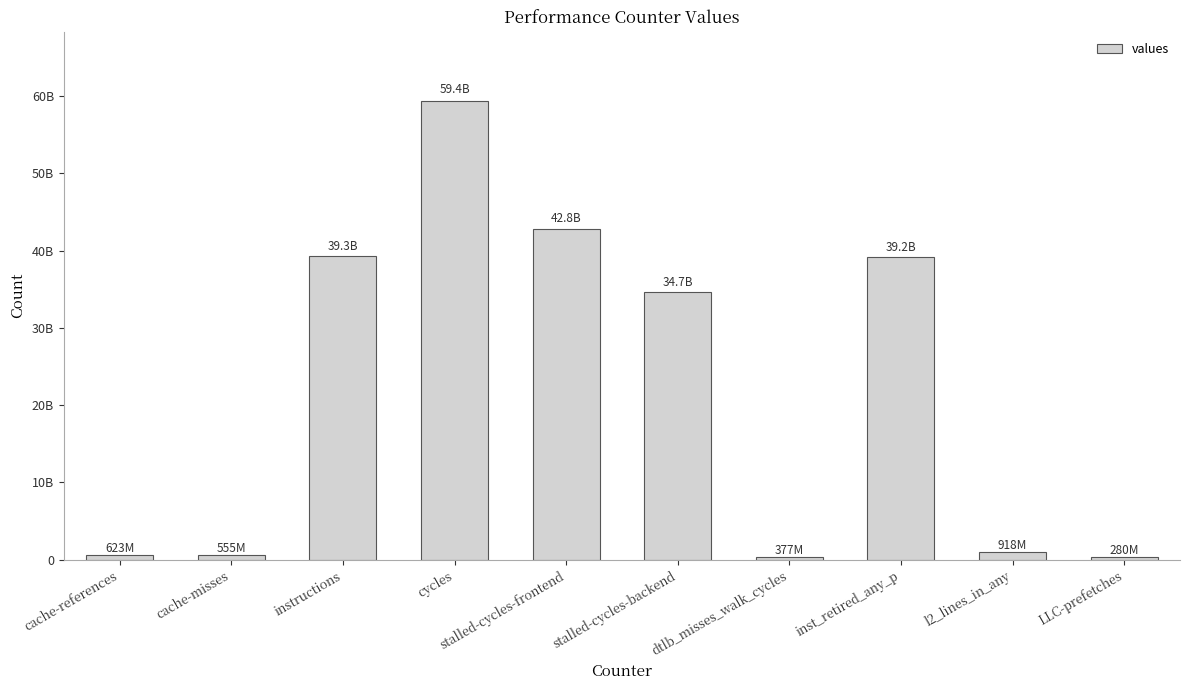

Reading left to right, what are all the values shown in this chart?

cache-references=622884880	cache-misses=554886304	instructions=39342194999	cycles=59401295328	stalled-cycles-frontend=42829270970	stalled-cycles-backend=34668801632	dtlb_misses_walk_cycles=376659572	inst_retired_any_p=39213060879	l2_lines_in_any=918316010	LLC-prefetches=280313879